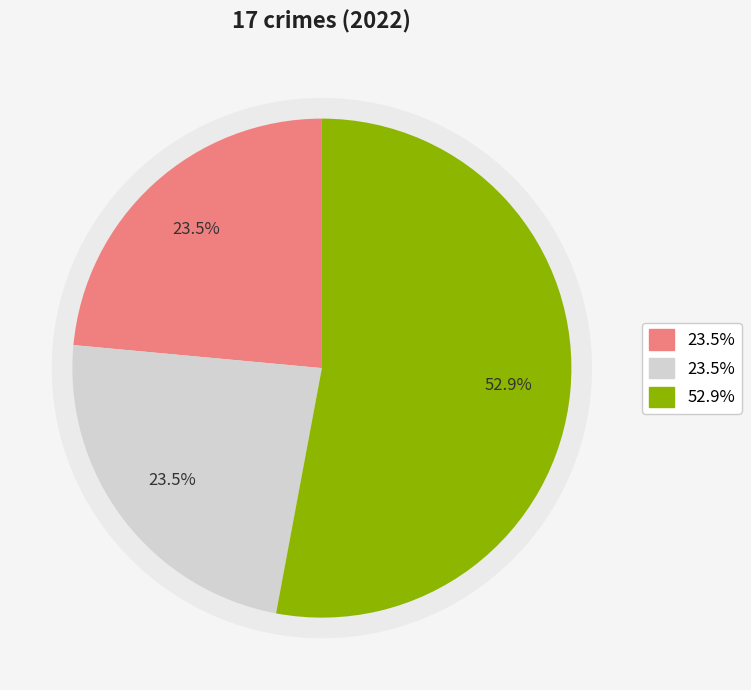

Is there any slice that represents more than half of the pie?

Yes